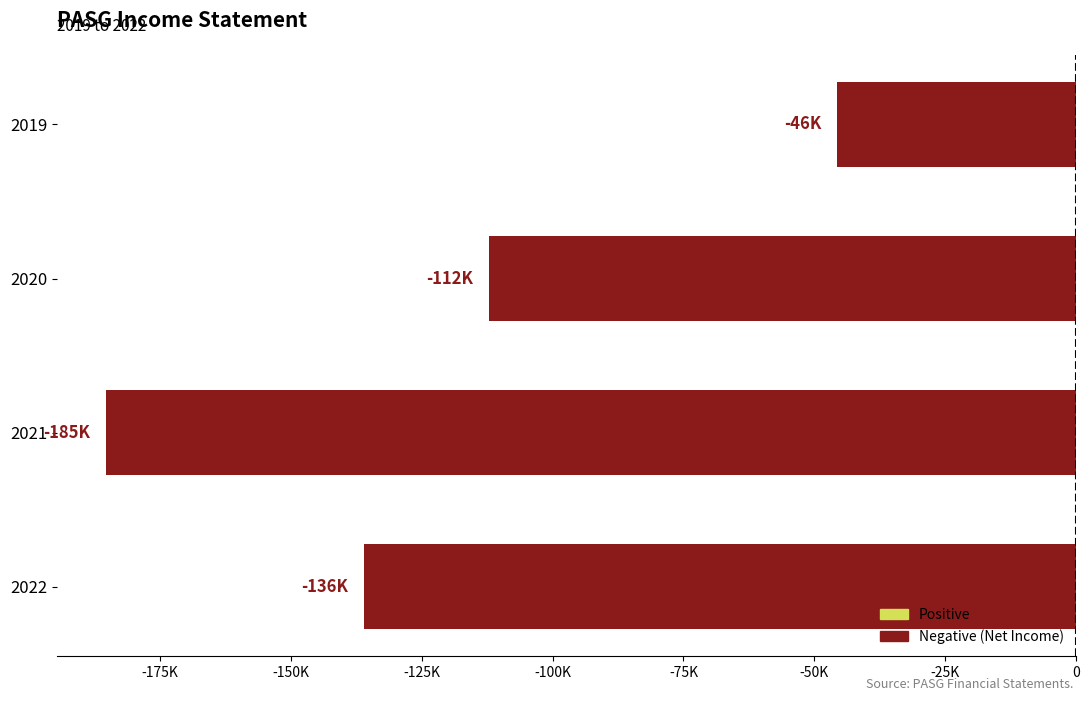

Does the chart contain any negative values?

Yes